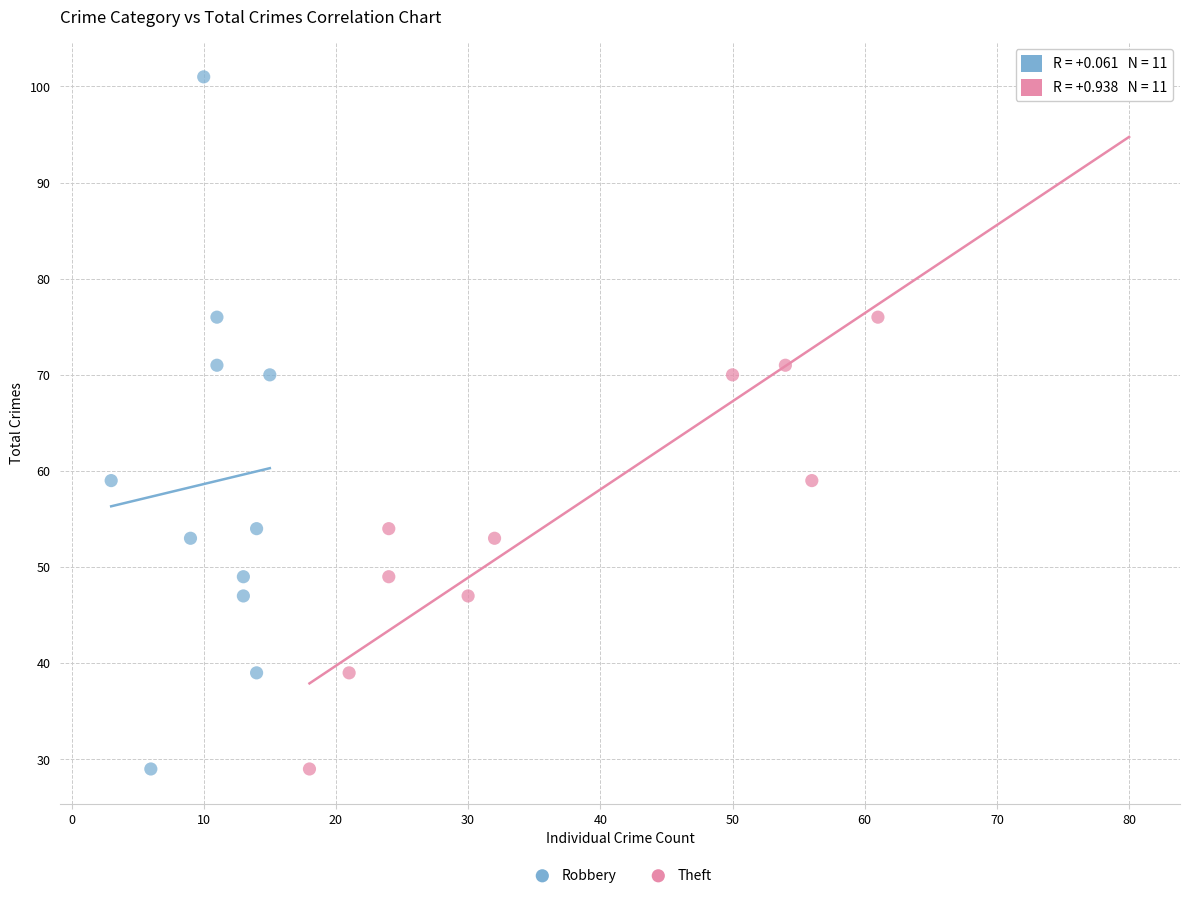

What are all the series names shown in the legend?

Robbery, Theft